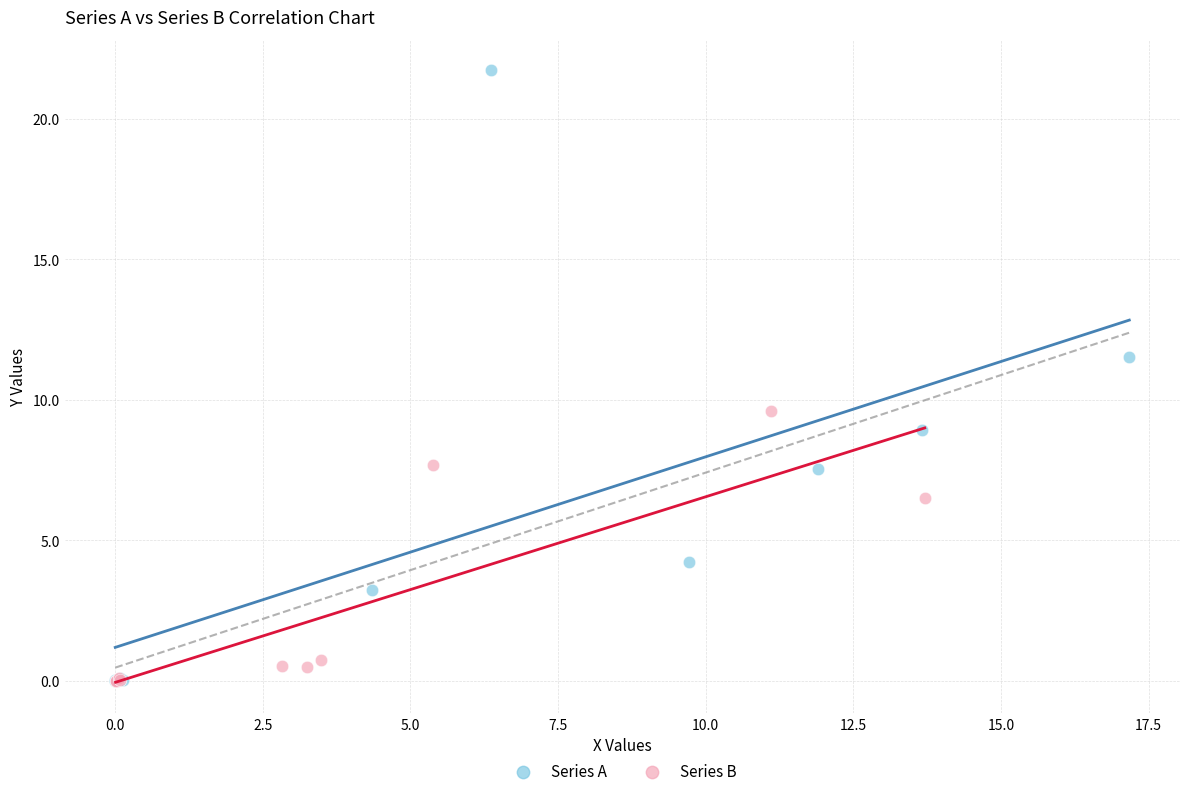

Which series contains the highest Y value?

Series A